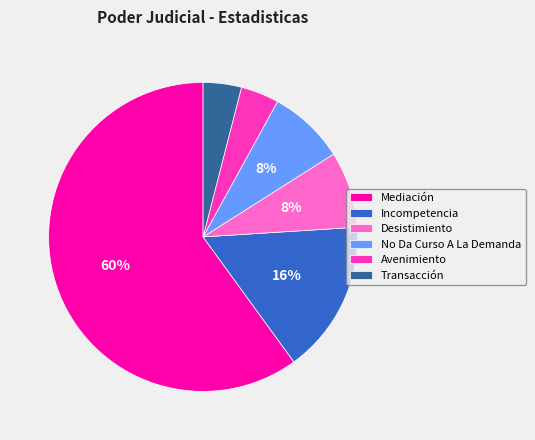

Does Desistimiento account for over 50% of the chart?

No